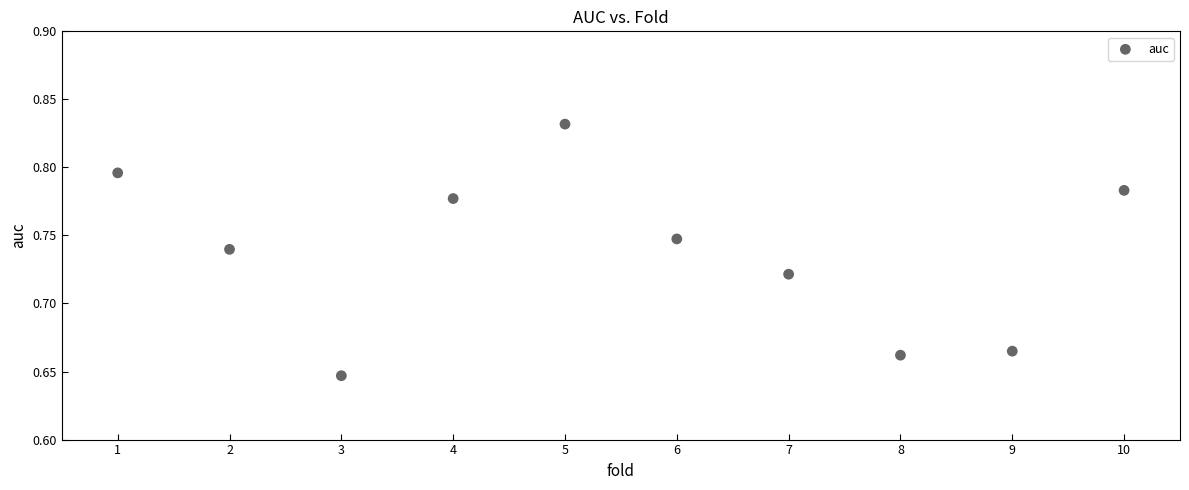

What is the average X value?

5.5